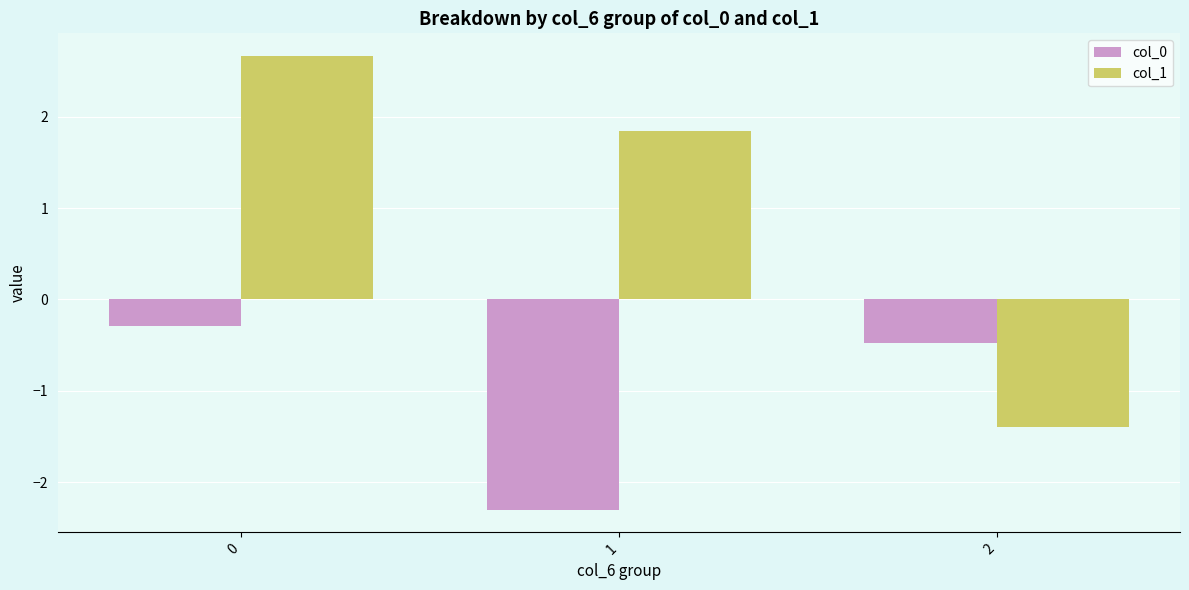

Which series has the largest total across all categories?

col_1